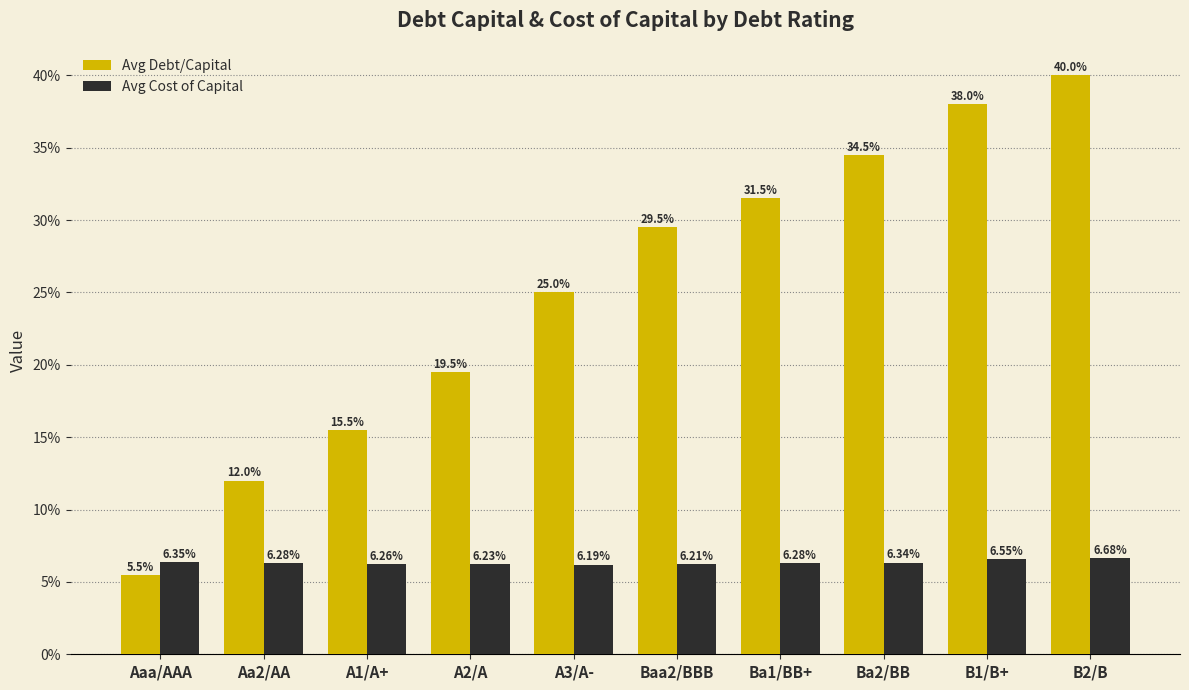

What position from the right is A1/A+?

8